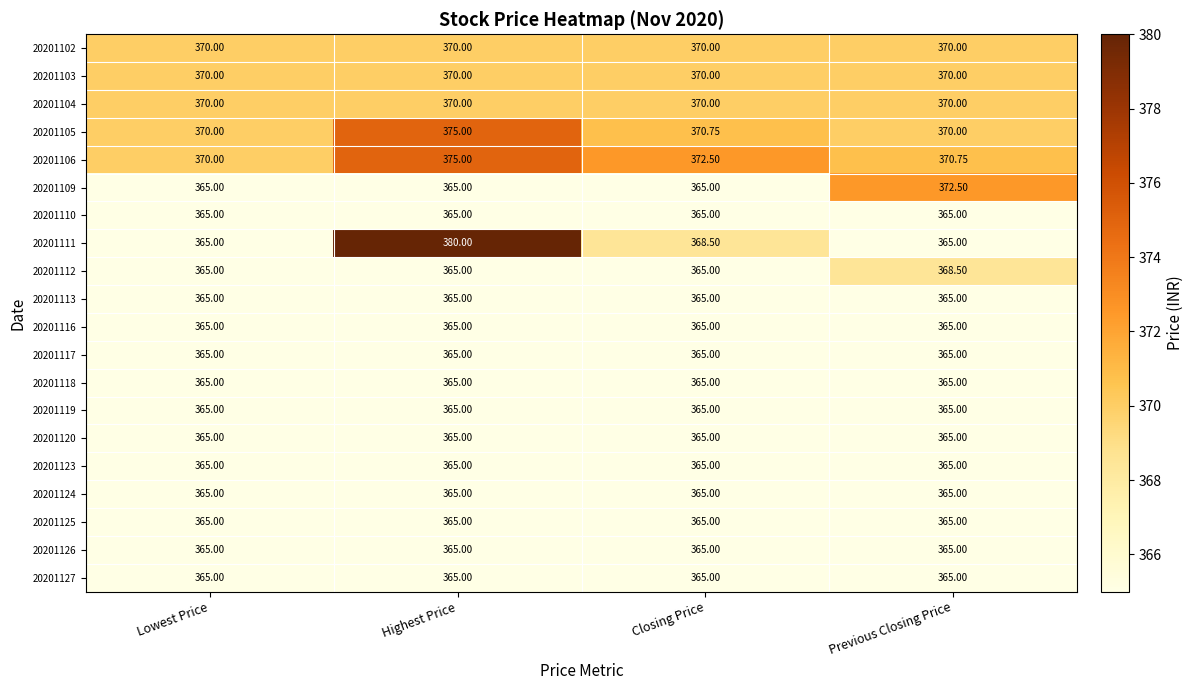

Which category has the highest value across all series?

Highest Price